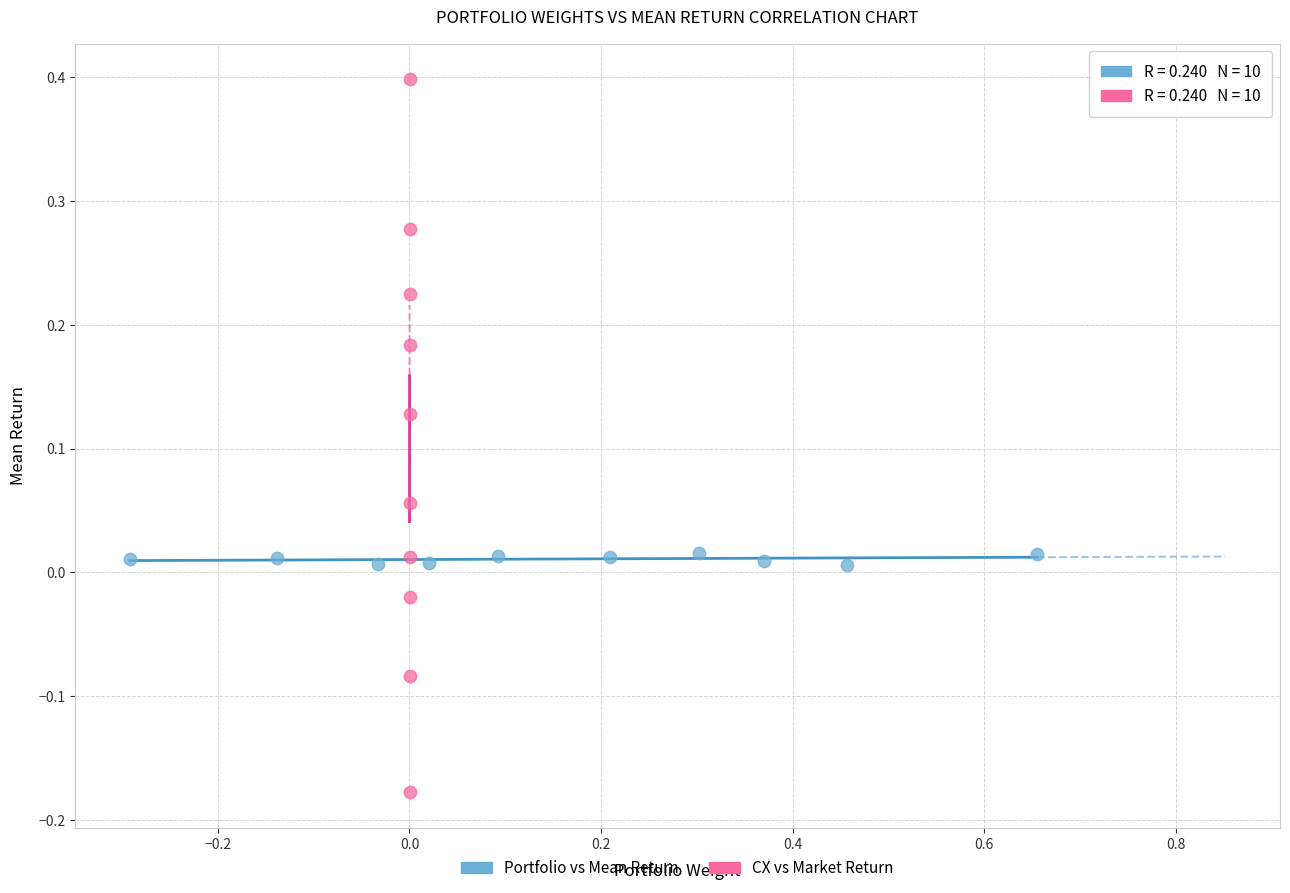

Which series contains the highest Y value?

CX vs Market Return